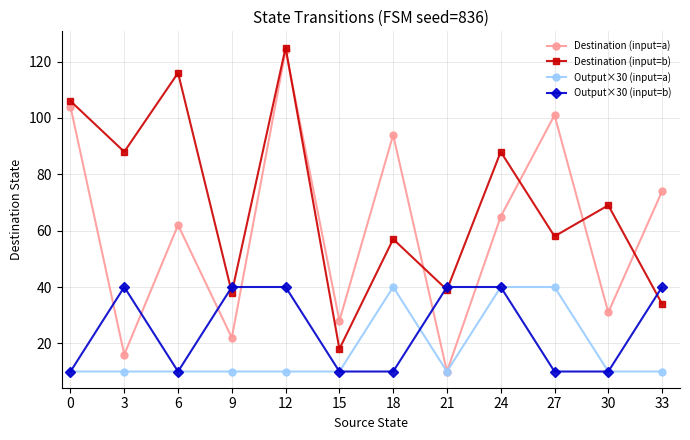

Reading left to right, list all the values displayed in this chart.

Destination (input=a): 0=104	3=16	6=62	9=22	12=124	15=28	18=94	21=10	24=65	27=101	30=31	33=74
Destination (input=b): 0=106	3=88	6=116	9=38	12=125	15=18	18=57	21=39	24=88	27=58	30=69	33=34
Output×30 (input=a): 0=10	3=10	6=10	9=10	12=10	15=10	18=40	21=10	24=40	27=40	30=10	33=10
Output×30 (input=b): 0=10	3=40	6=10	9=40	12=40	15=10	18=10	21=40	24=40	27=10	30=10	33=40